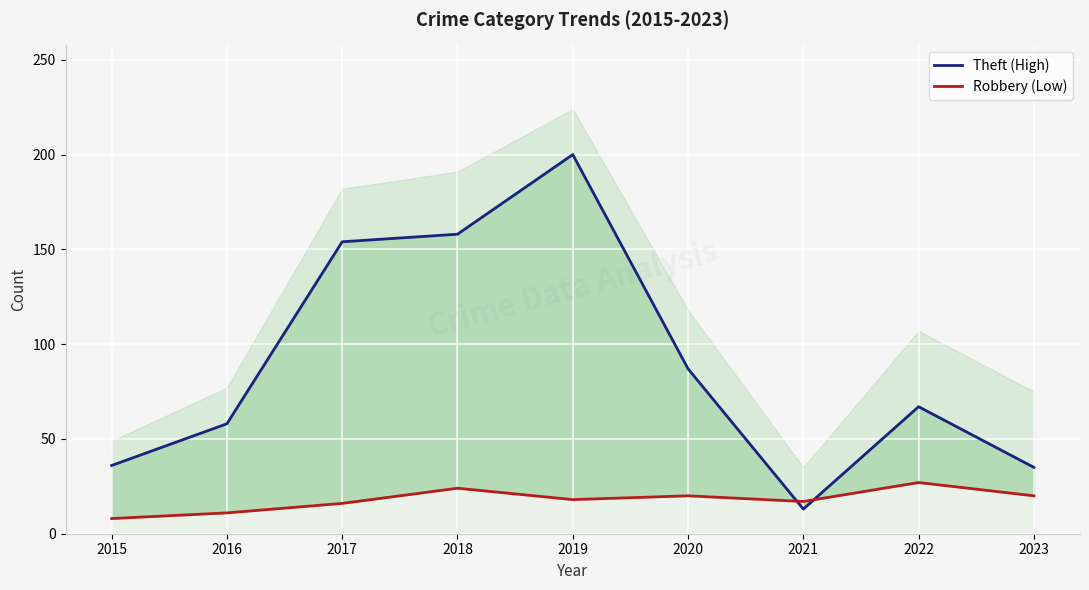

The Theft (High) series shows 13 at 2021. True or false?

True